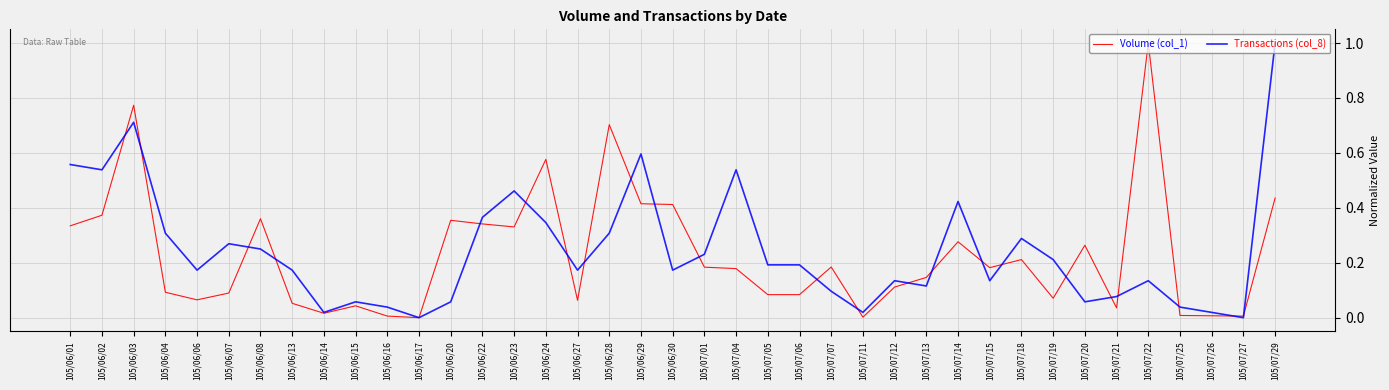

At which category is the sum across all series the highest?

105/06/03